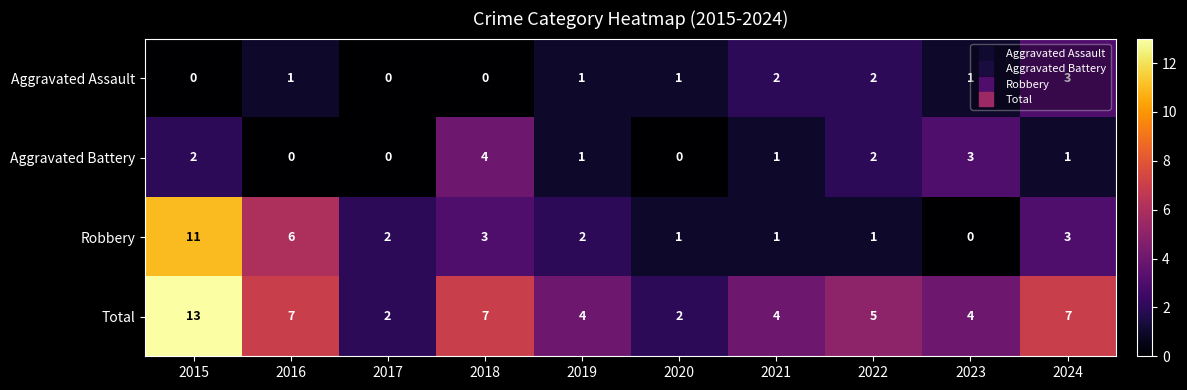

The value of Total at 2017 is 1. True or false?

False